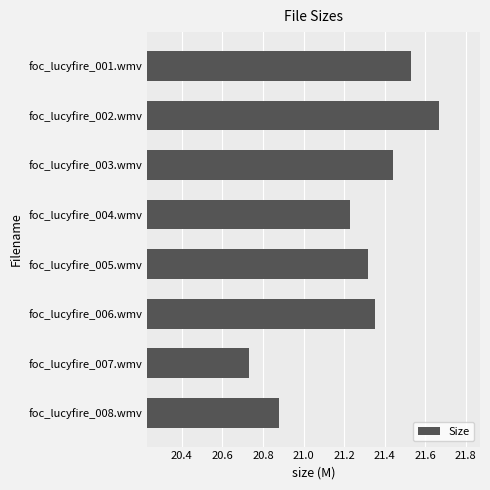

The chart shows a value of 6.4 at foc_lucyfire_002.wmv. True or false?

False